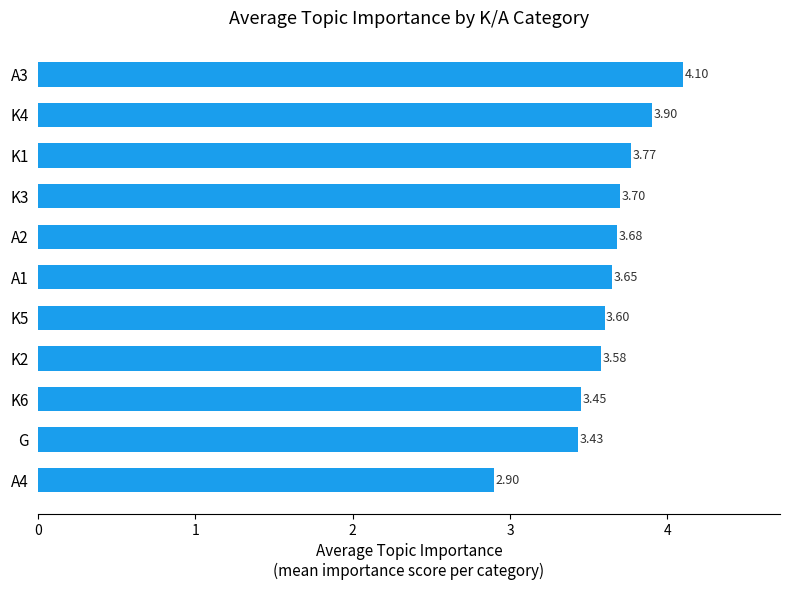

Which has a higher value, A2 or K1?

K1